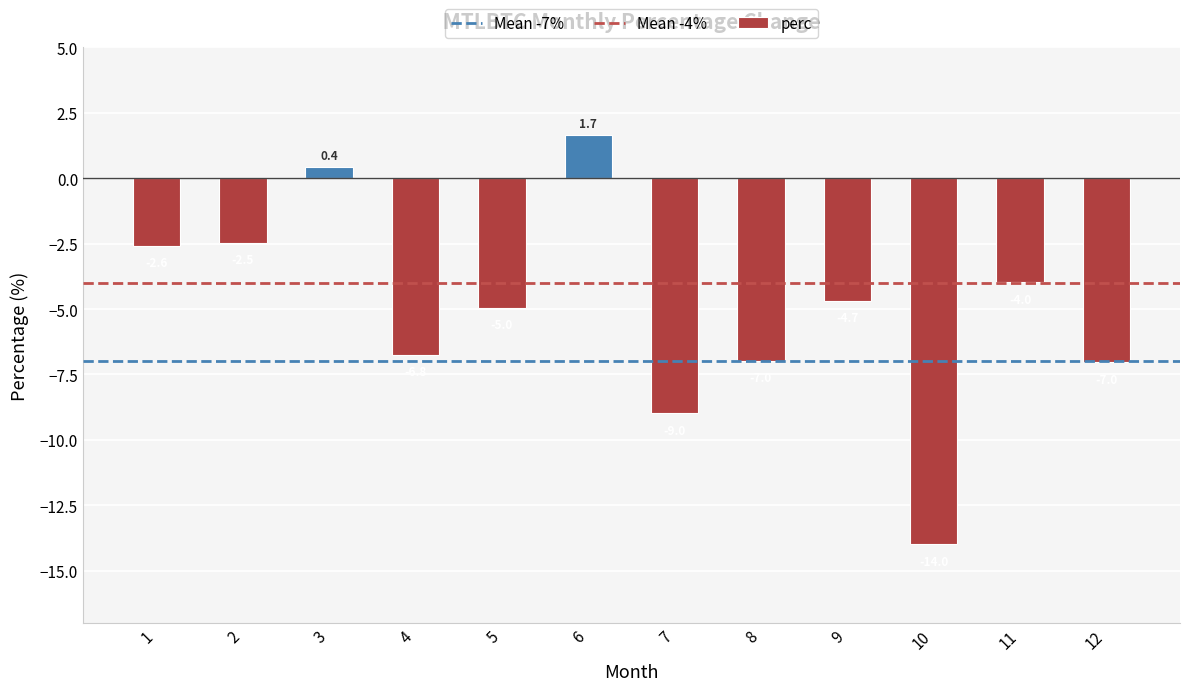

What is the minimum value shown in the chart?

-14.0